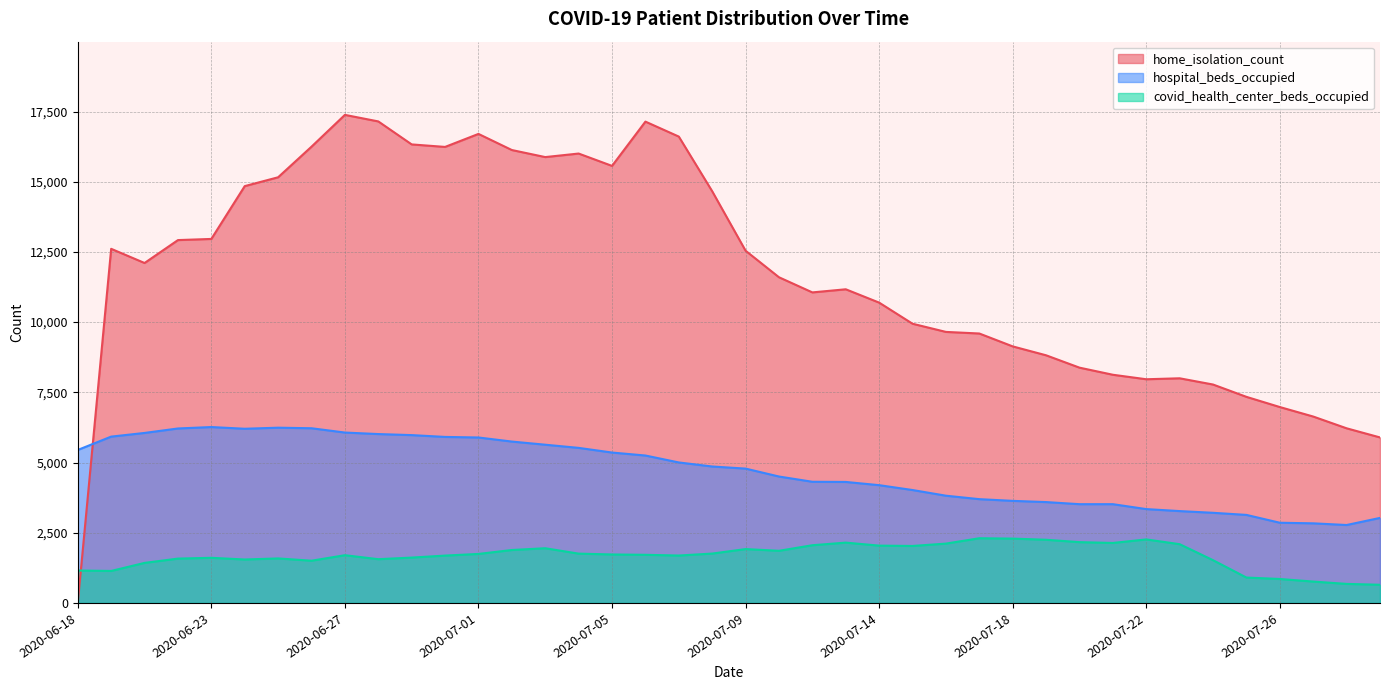

At 2020-07-06, list the series in order from smallest to largest.

covid_health_center_beds_occupied, hospital_beds_occupied, home_isolation_count